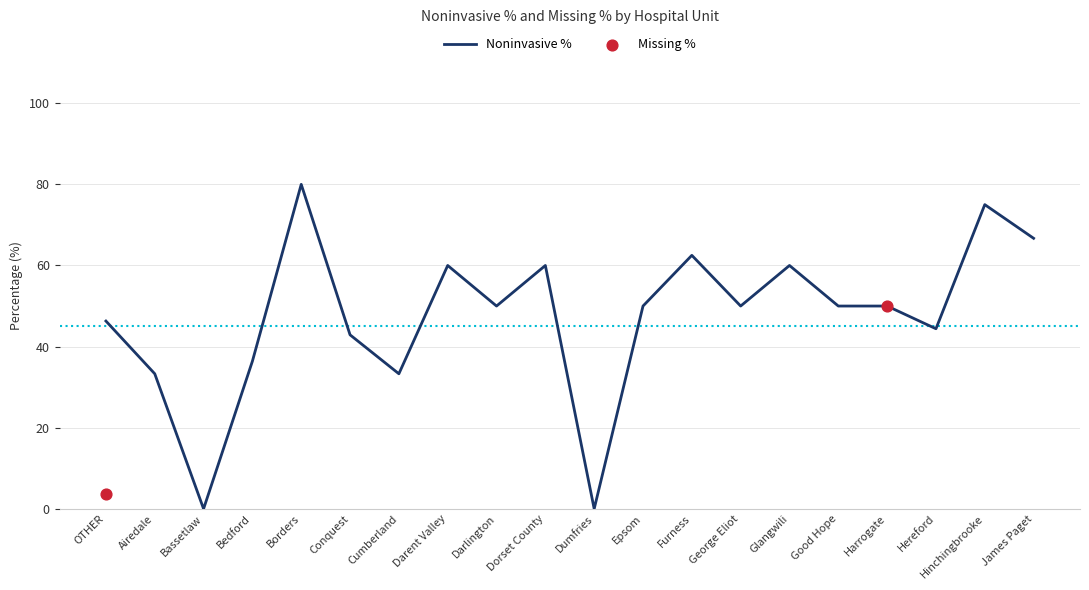

What is the change in value from Bassetlaw to Furness?

+62.5